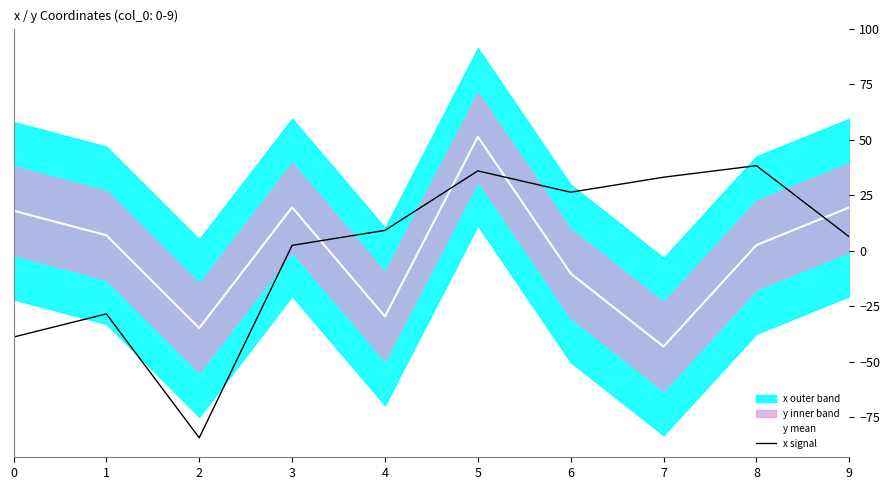

How many lines are shown in the chart?

2